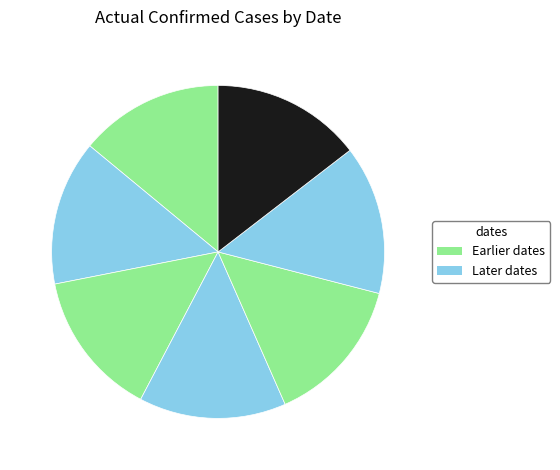

Which category has the smallest portion of the pie?

2021-04-26